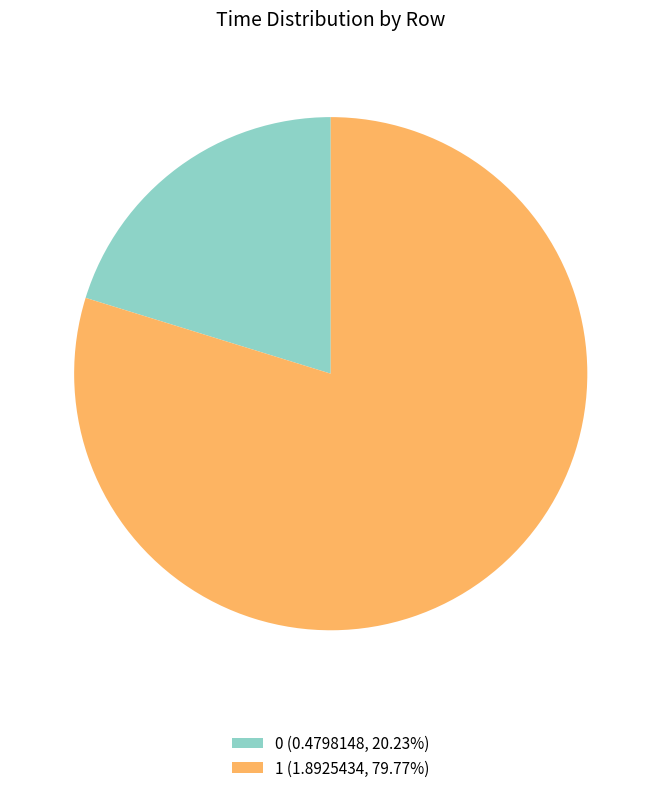

Approximately how many times larger is the value at 0 compared to 1?

0.3